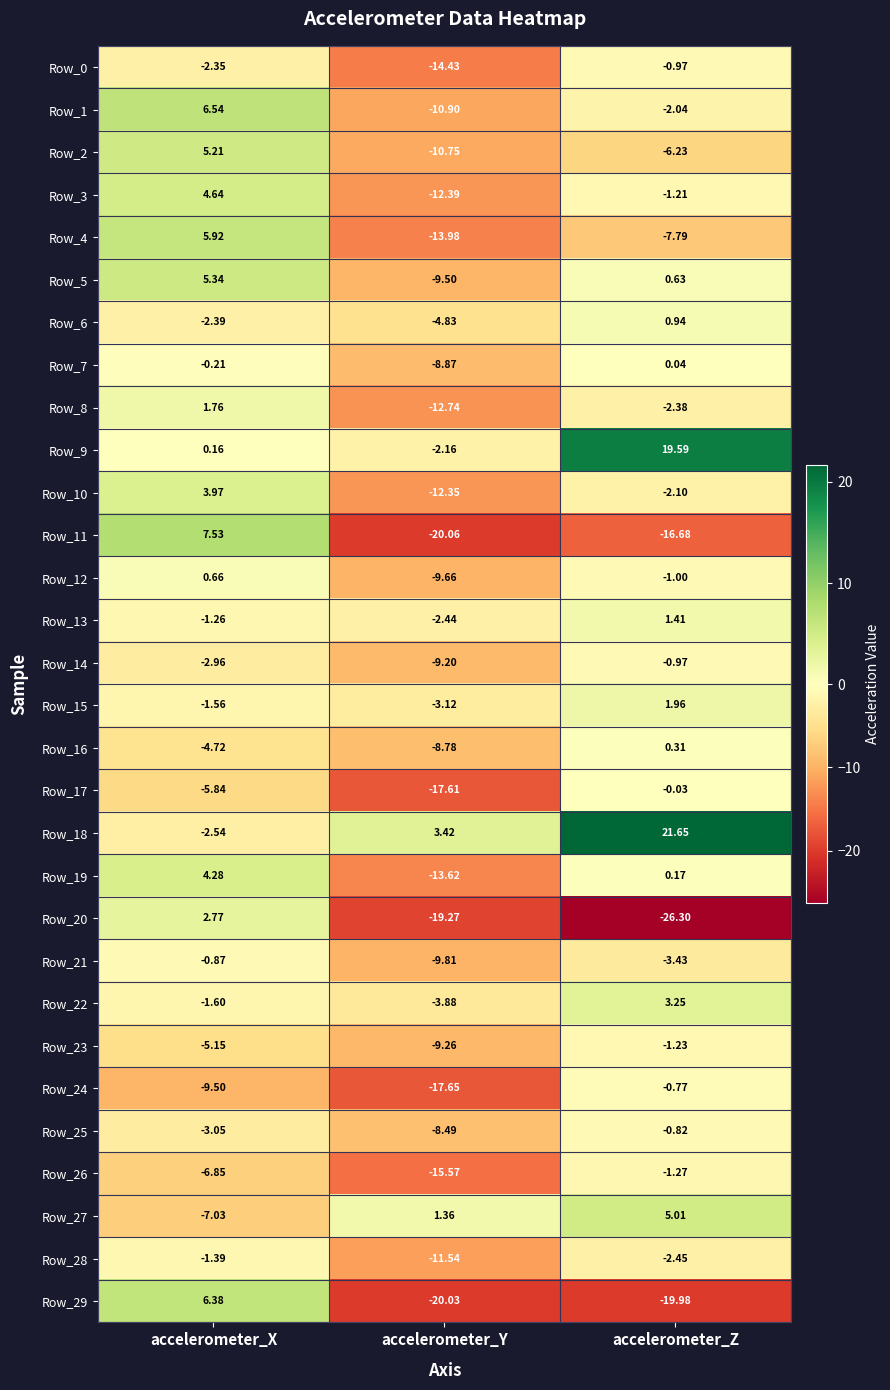

Is the value of Row_5 at accelerometer_X greater than the value of Row_4 at accelerometer_Z?

Yes